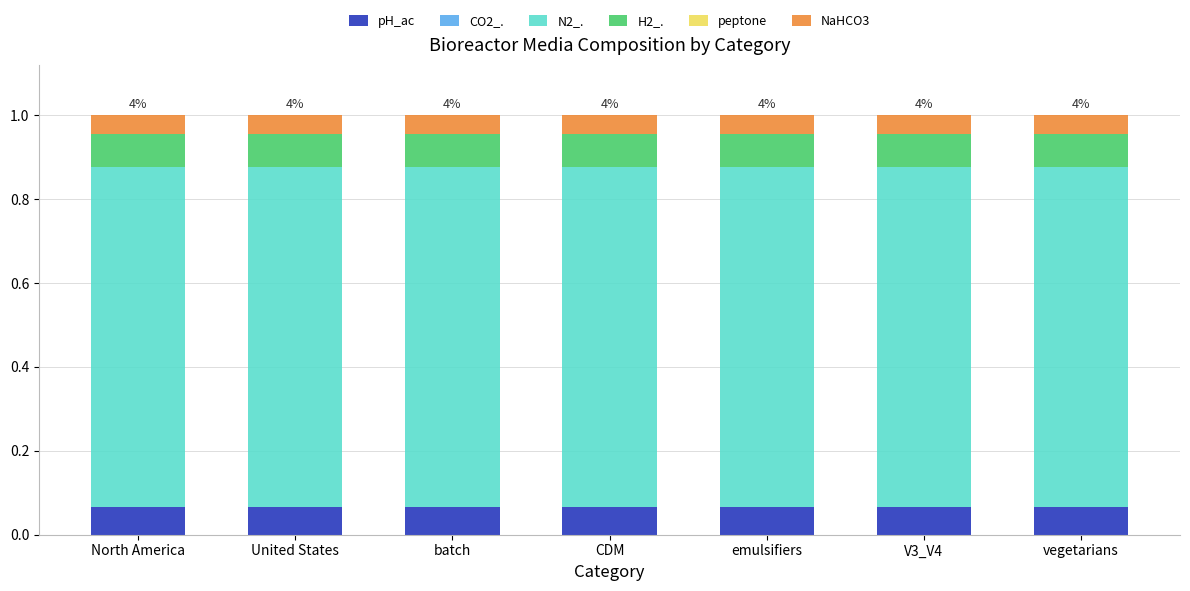

What is the total value across all series at V3_V4?

1.0